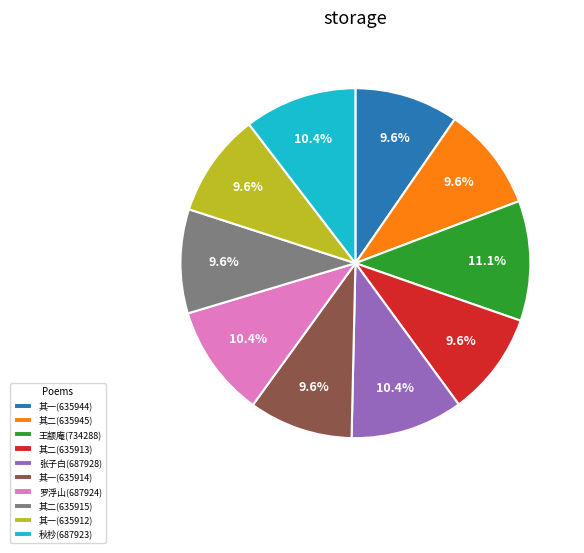

Which slice is the largest?

王颛庵(734288)